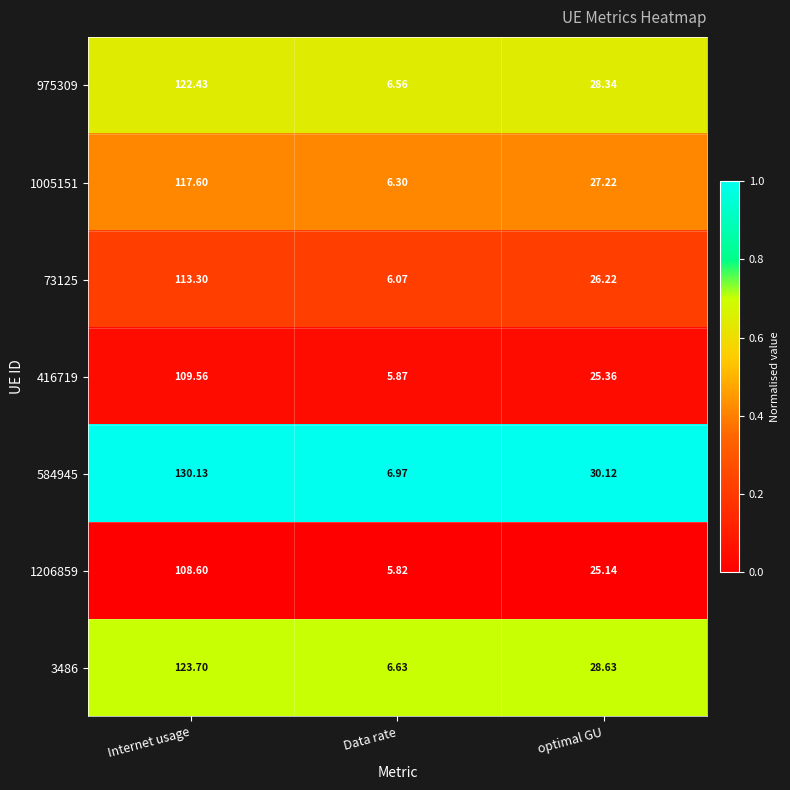

Where does the 416719 series first go above 25?

Internet usage